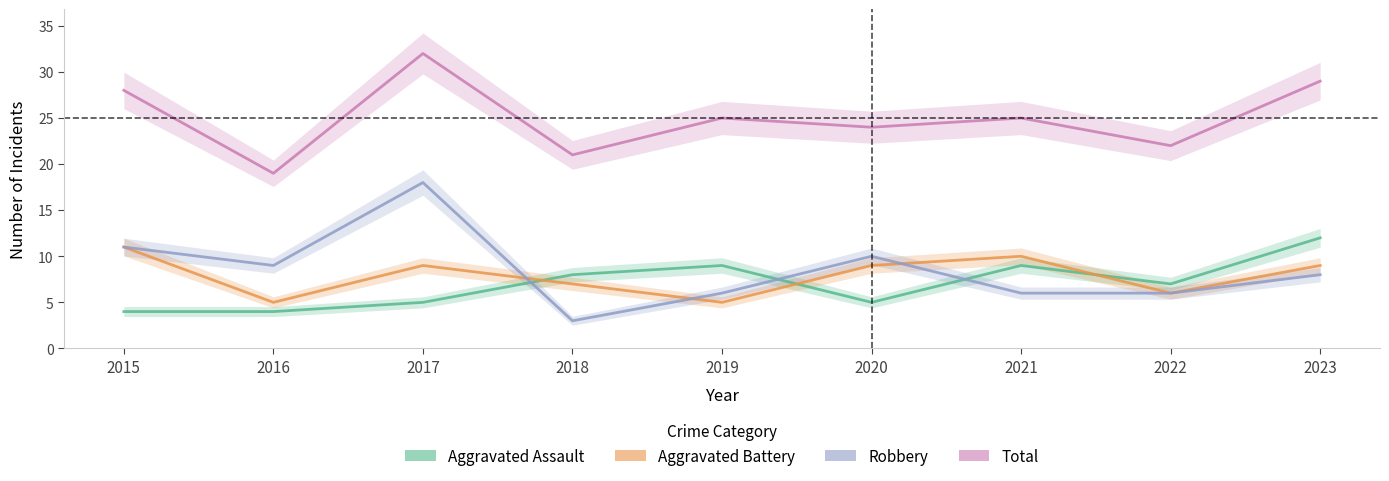

Count the number of data series in this chart.

4